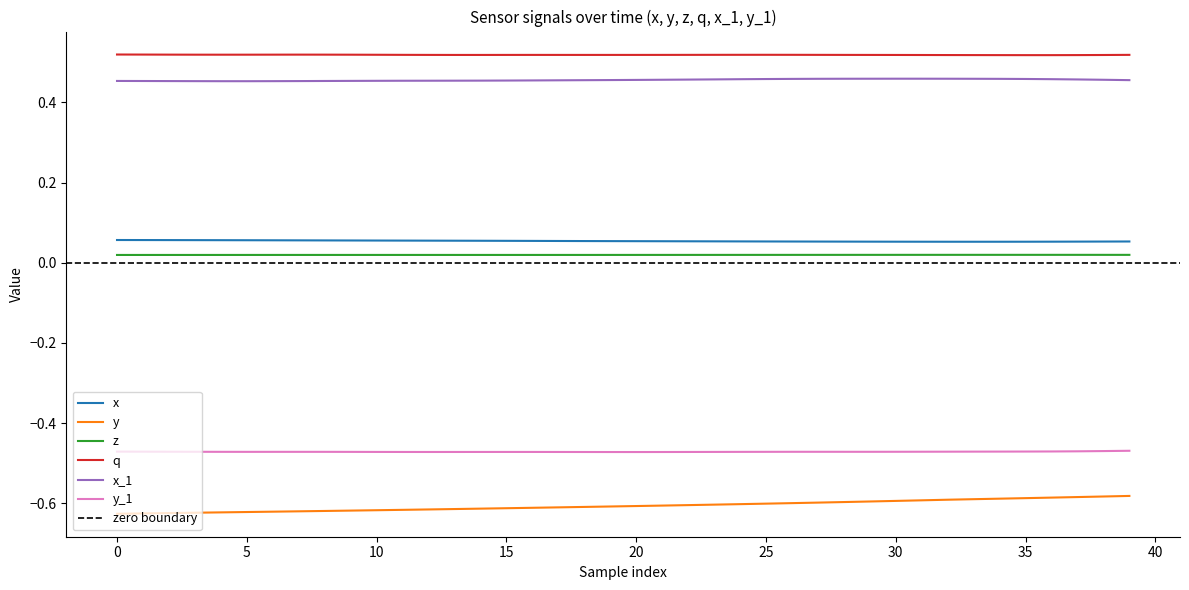

At how many categories does at least one series exceed 0?

40